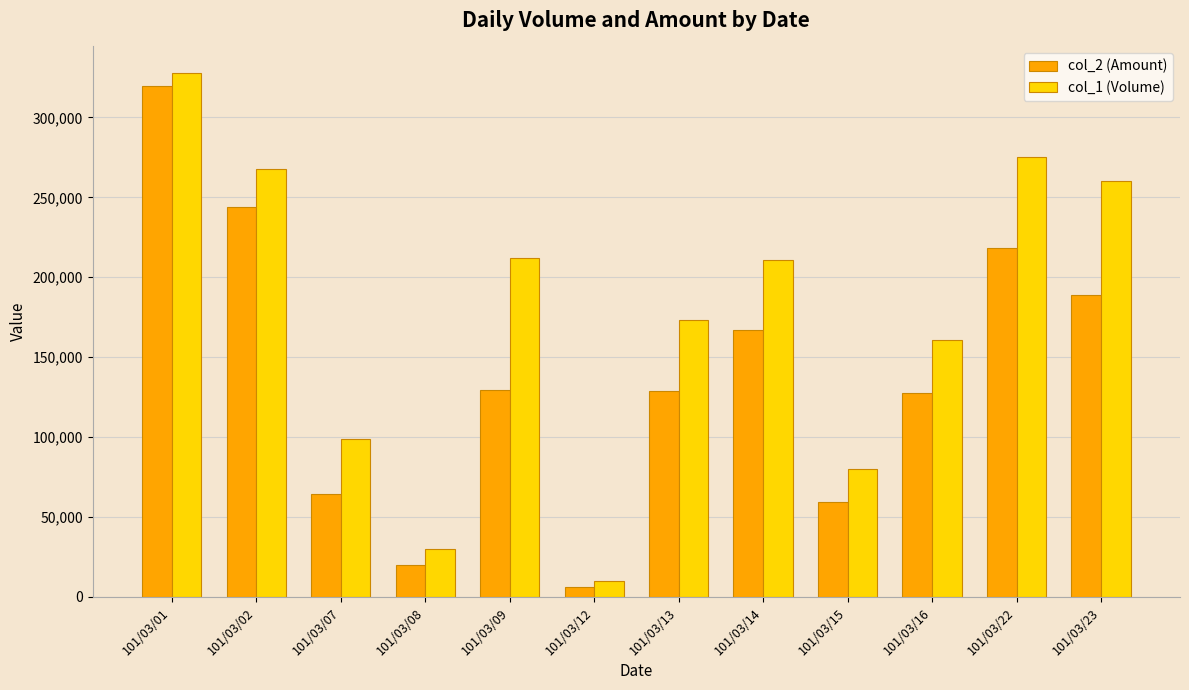

At which label does col_1 (Volume) first exceed 211000?

101/03/01